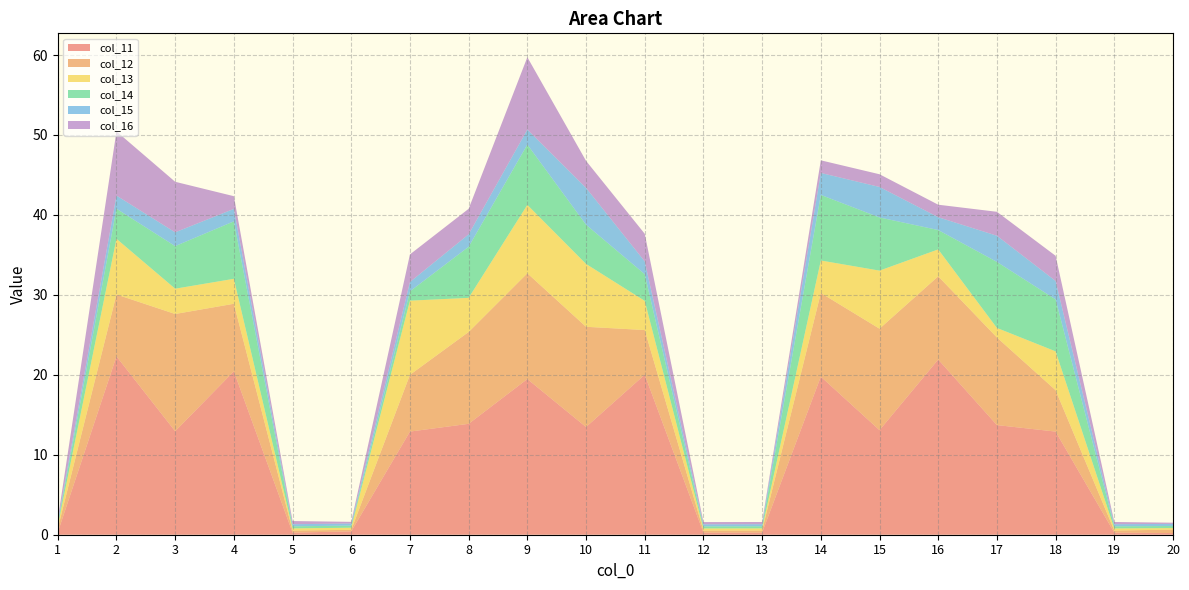

Reading left to right, list all the values displayed in this chart.

col_11: 1=0.3	2=22.3	3=12.9	4=20.4	5=0.3	6=0.4	7=12.9	8=13.9	9=19.5	10=13.5	11=20.0	12=0.3	13=0.3	14=19.8	15=13.1	16=21.9	17=13.7	18=12.9	19=0.3	20=0.2
col_12: 1=0.5	2=7.7	3=14.7	4=8.5	5=0.3	6=0.2	7=7.1	8=11.5	9=13.2	10=12.5	11=5.6	12=0.3	13=0.3	14=10.5	15=12.7	16=10.4	17=11.0	18=5.2	19=0.3	20=0.4
col_13: 1=0.3	2=7.0	3=3.2	4=3.1	5=0.3	6=0.3	7=9.3	8=4.3	9=8.6	10=7.9	11=3.7	12=0.3	13=0.3	14=4.1	15=7.3	16=3.4	17=1.2	18=4.9	19=0.3	20=0.2
col_14: 1=0.3	2=3.8	3=5.3	4=7.2	5=0.3	6=0.3	7=1.2	8=6.4	9=7.5	10=4.9	11=3.3	12=0.3	13=0.3	14=8.2	15=6.6	16=2.4	17=8.3	18=6.5	19=0.3	20=0.3
col_15: 1=0.3	2=1.6	3=1.7	4=1.6	5=0.3	6=0.3	7=1.2	8=1.6	9=1.9	10=4.6	11=1.6	12=0.3	13=0.3	14=2.8	15=3.8	16=1.6	17=3.3	18=2.3	19=0.3	20=0.3
col_16: 1=0.3	2=8.0	3=6.3	4=1.6	5=0.4	6=0.2	7=3.5	8=3.2	9=9.1	10=3.4	11=3.5	12=0.3	13=0.3	14=1.6	15=1.6	16=1.6	17=3.0	18=3.1	19=0.3	20=0.1